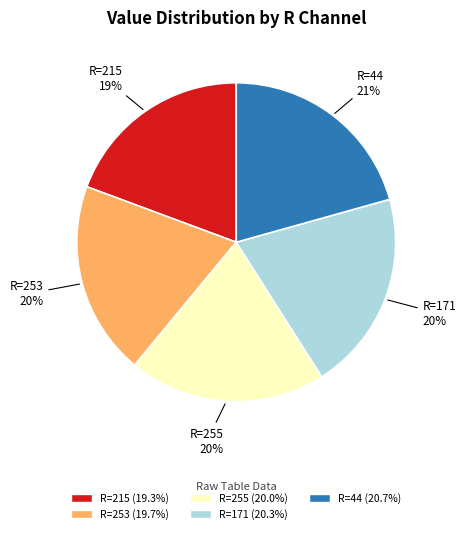

Is there a majority slice in this chart?

No